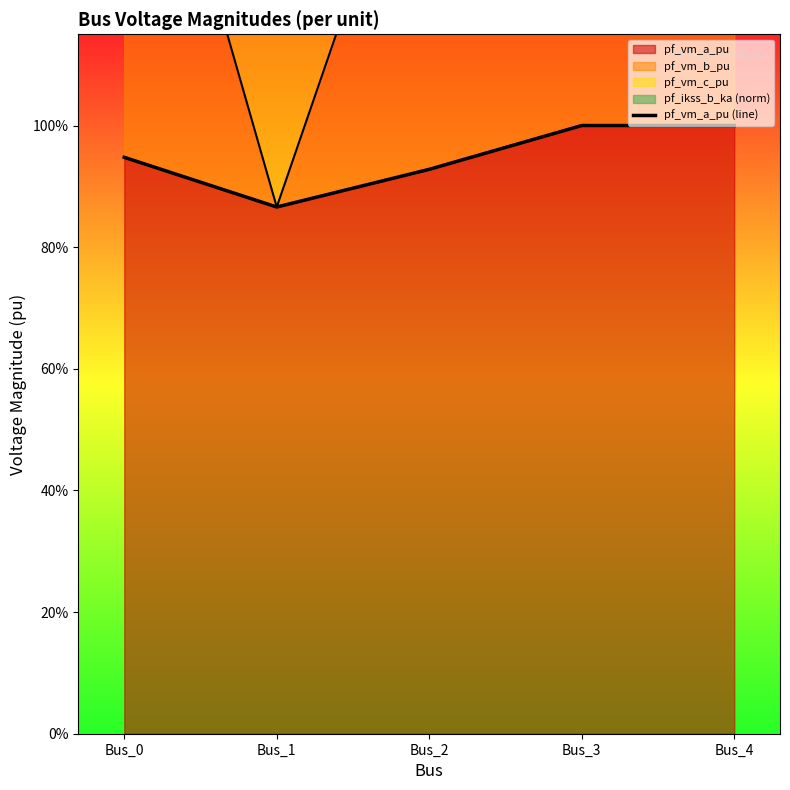

Where is the first local minimum?

Bus_1